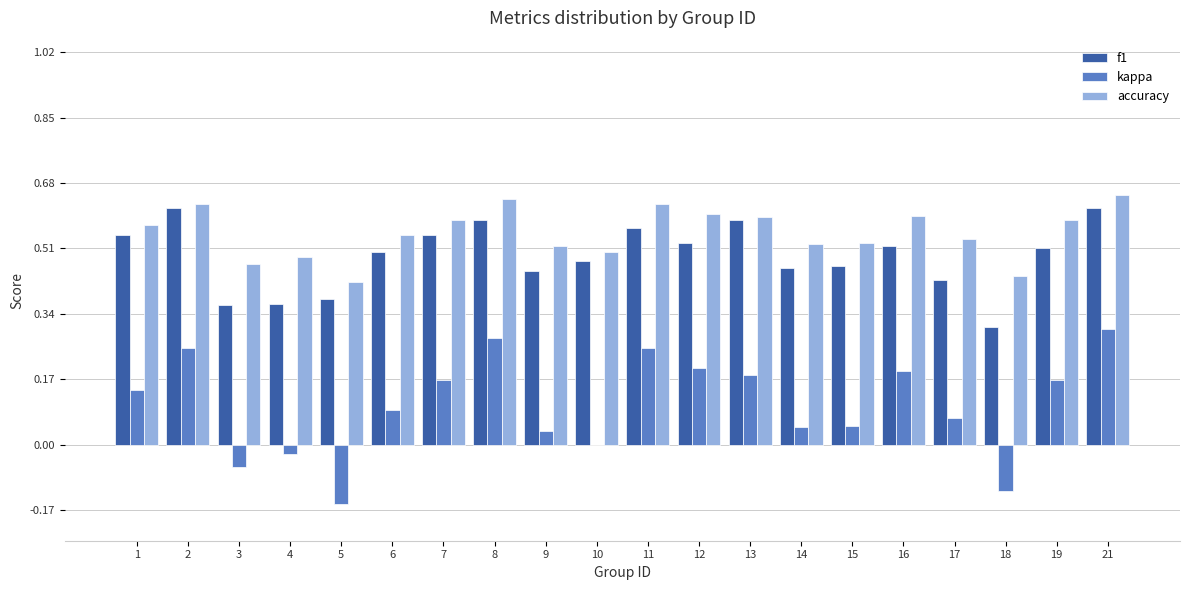

How many groups of bars are there?

20